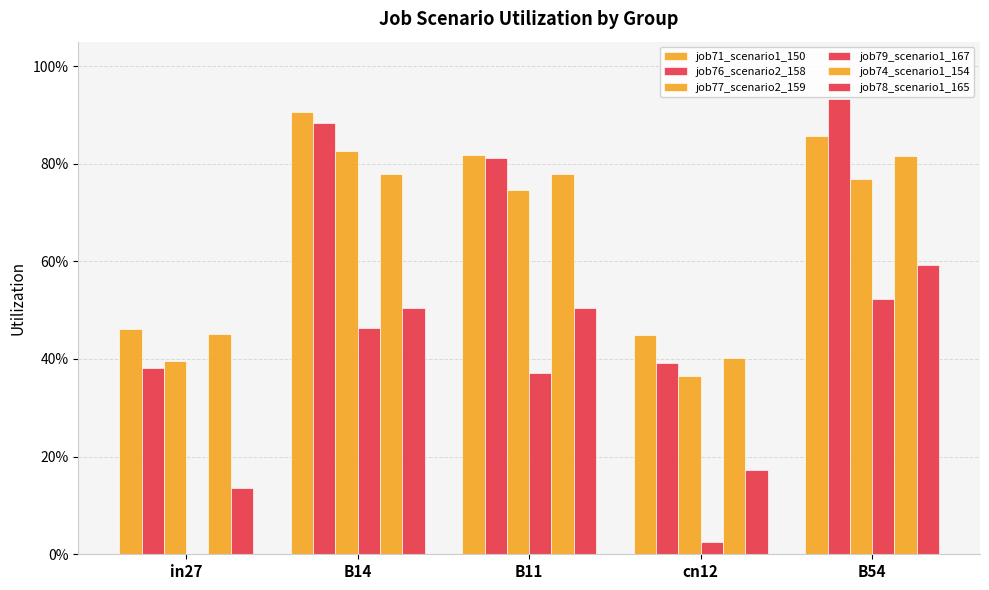

Does the chart contain stacked bars?

No